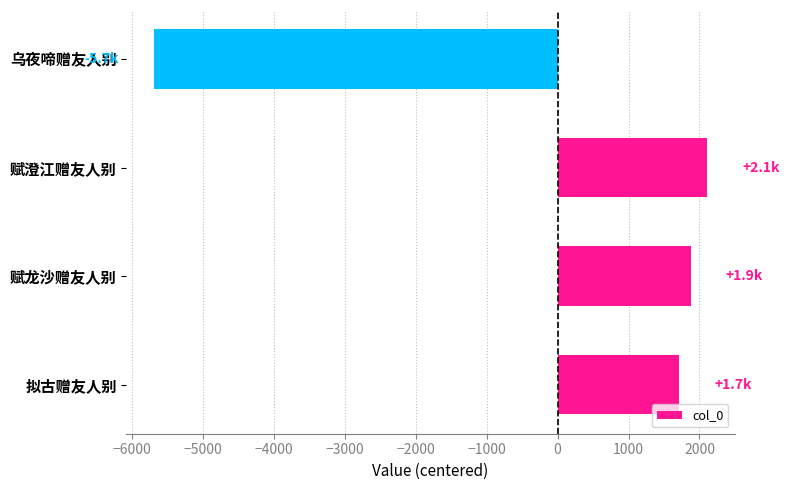

Which category has the highest value across all series?

赋澄江赠友人别